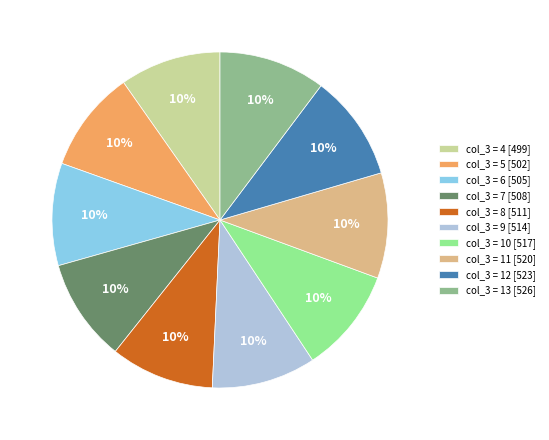

What percentage is the col_3 = 13 [526] slice, to the nearest percent?

10%